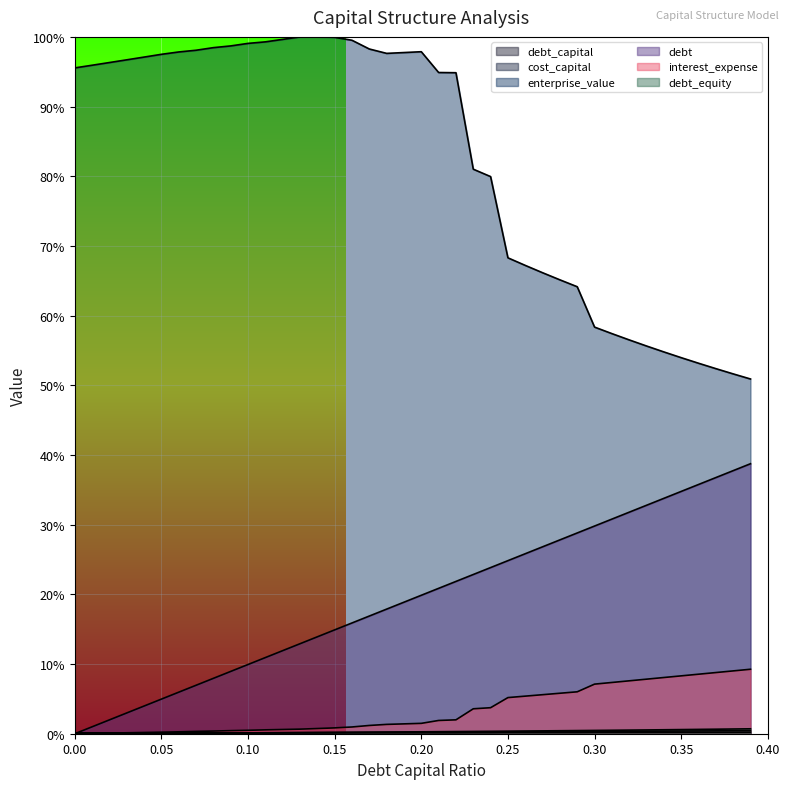

True or false: debt_equity has more than 0 points higher than both neighbors.

False